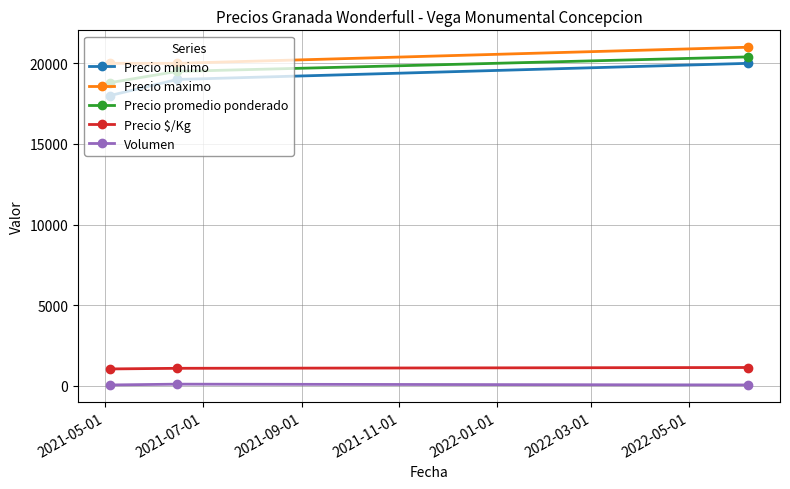

Which series has the largest range (max minus min)?

Precio minimo